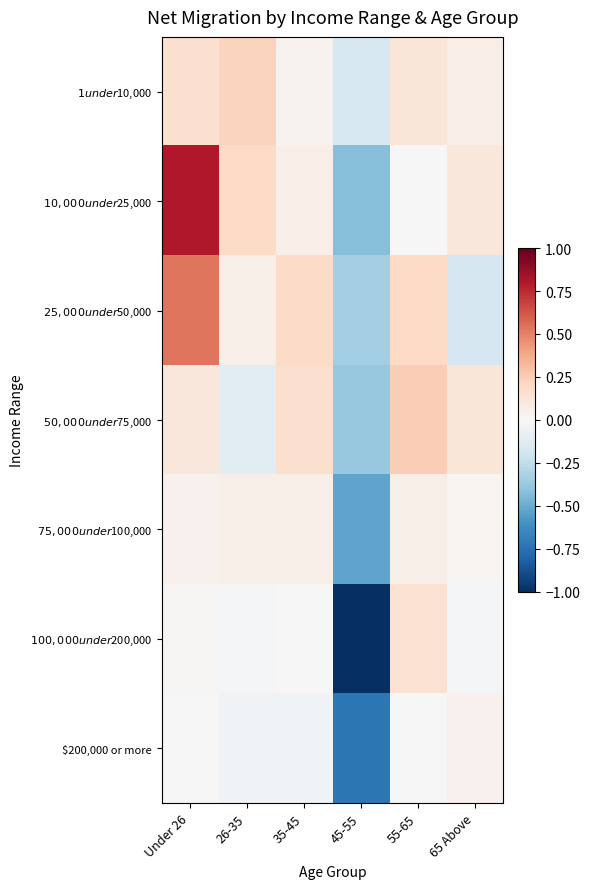

How many series are shown in this chart?

7